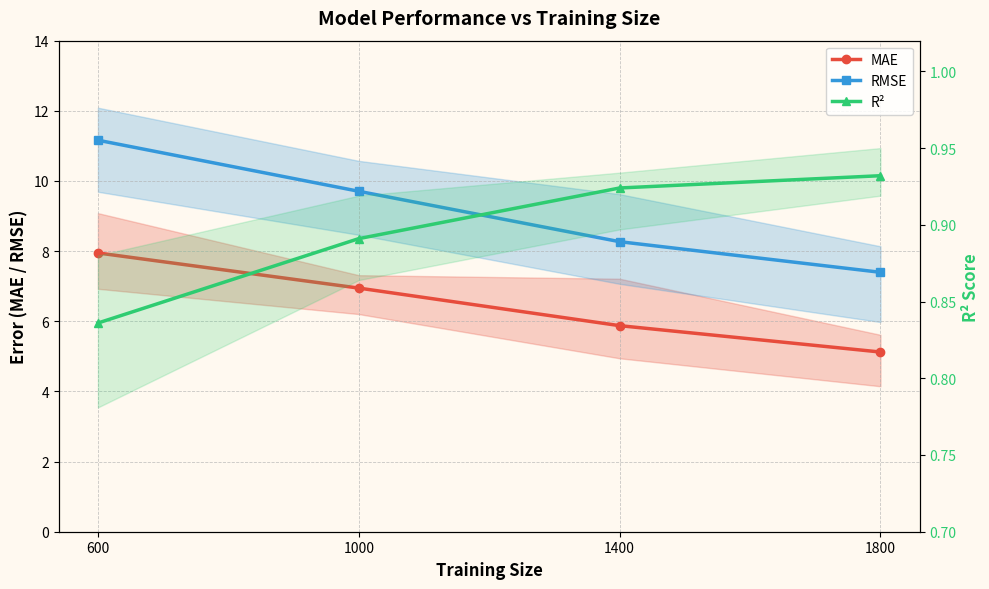

What is the difference between the MAE values at 600 and 1400?

2.1